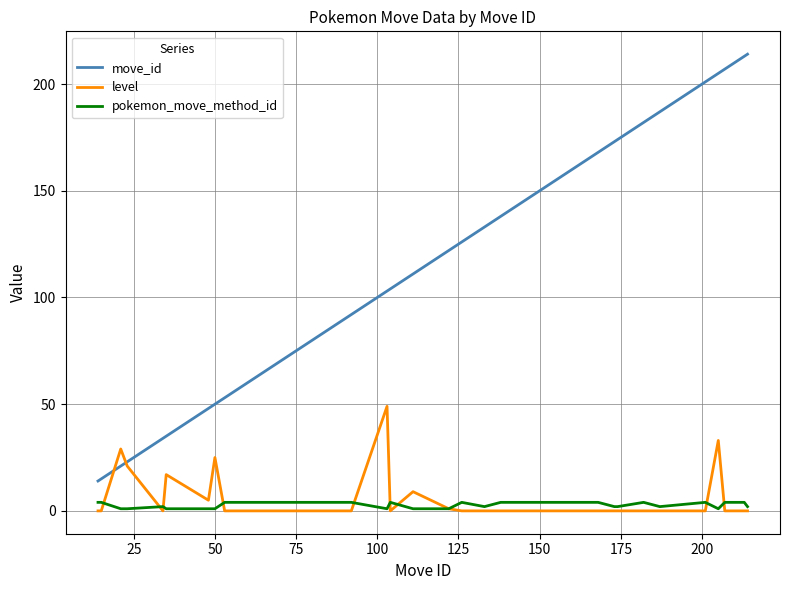

Rank the series by their maximum value, from highest to lowest.

move_id, level, pokemon_move_method_id